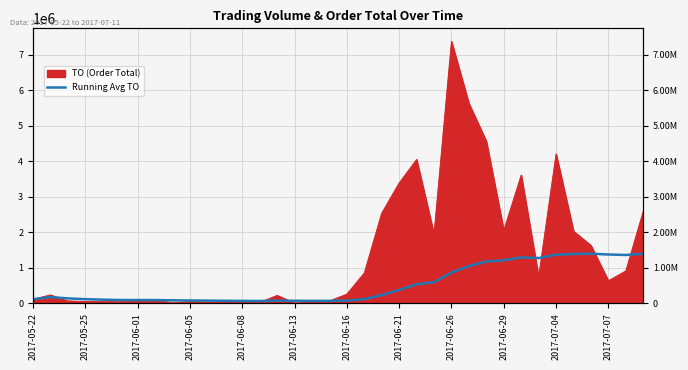

True or false: the data shows 64225.0 at 13.

True